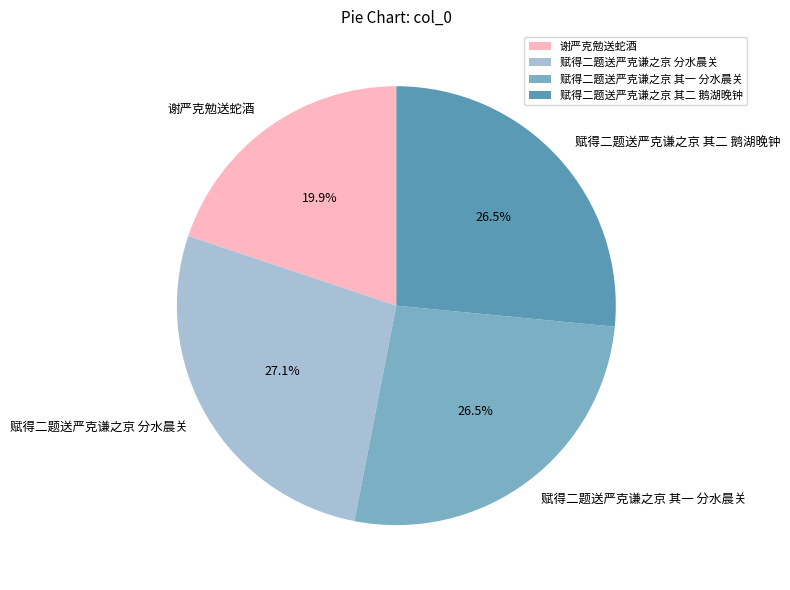

How much of the chart is everything except 赋得二题送严克谦之京 分水晨关?

72.9%